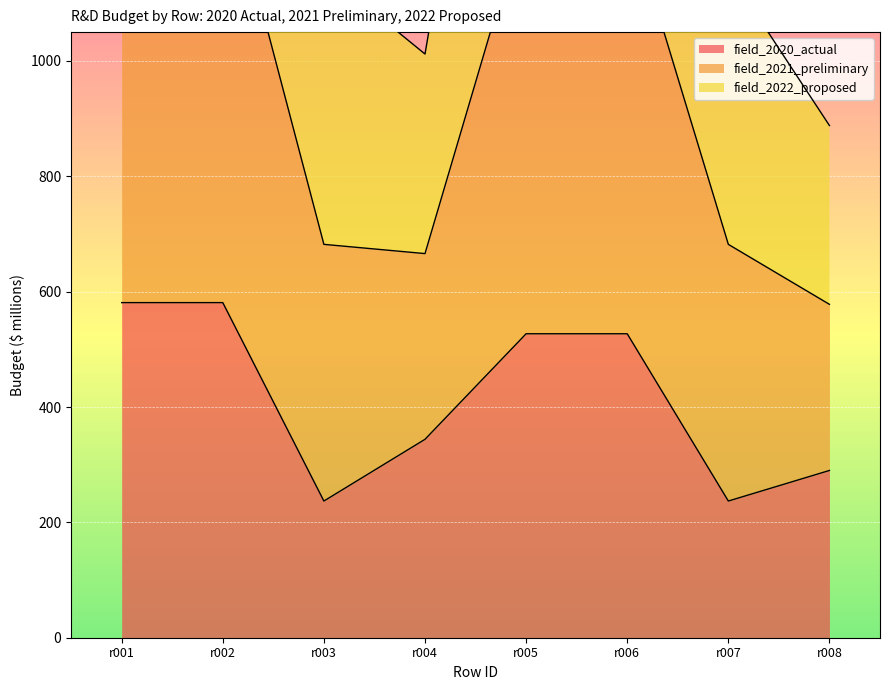

How many field_2020_actual values are between 290 and 581?

6